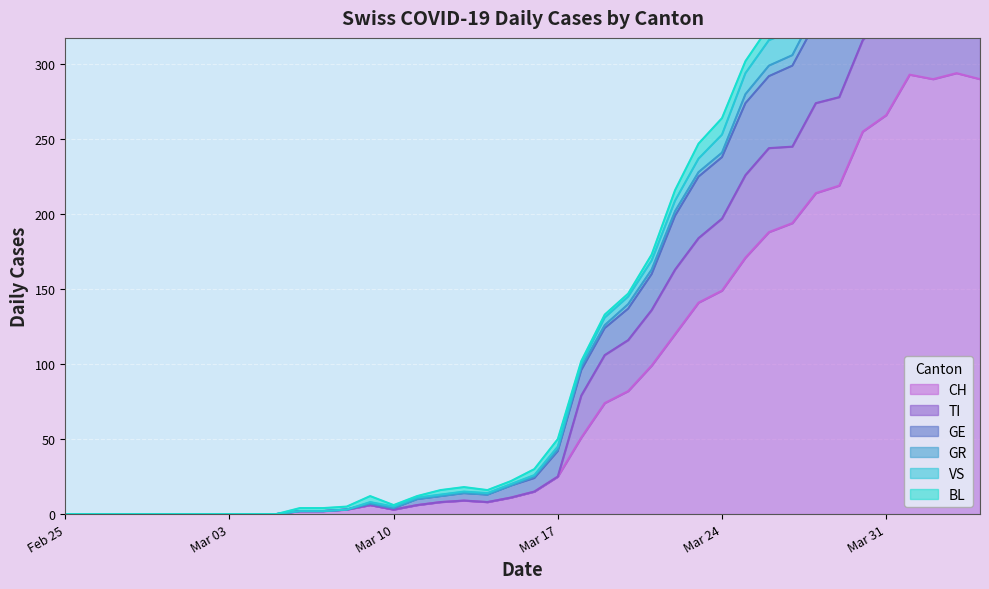

List the labels in order of GE value, largest first.

2020-04-01, 2020-04-03, 2020-04-02, 2020-04-04, 2020-03-31, 2020-03-30, 2020-03-29, 2020-03-28, 2020-03-27, 2020-03-26, 2020-03-25, 2020-03-24, 2020-03-23, 2020-03-22, 2020-03-21, 2020-03-20, 2020-03-19, 2020-03-18, 2020-03-17, 2020-03-16, 2020-03-15, 2020-03-13, 2020-03-14, 2020-03-12, 2020-03-11, 2020-03-09, 2020-03-10, 2020-03-08, 2020-03-06, 2020-03-07, 2020-02-25, 2020-02-26, 2020-02-27, 2020-02-28, 2020-02-29, 2020-03-01, 2020-03-02, 2020-03-03, 2020-03-04, 2020-03-05